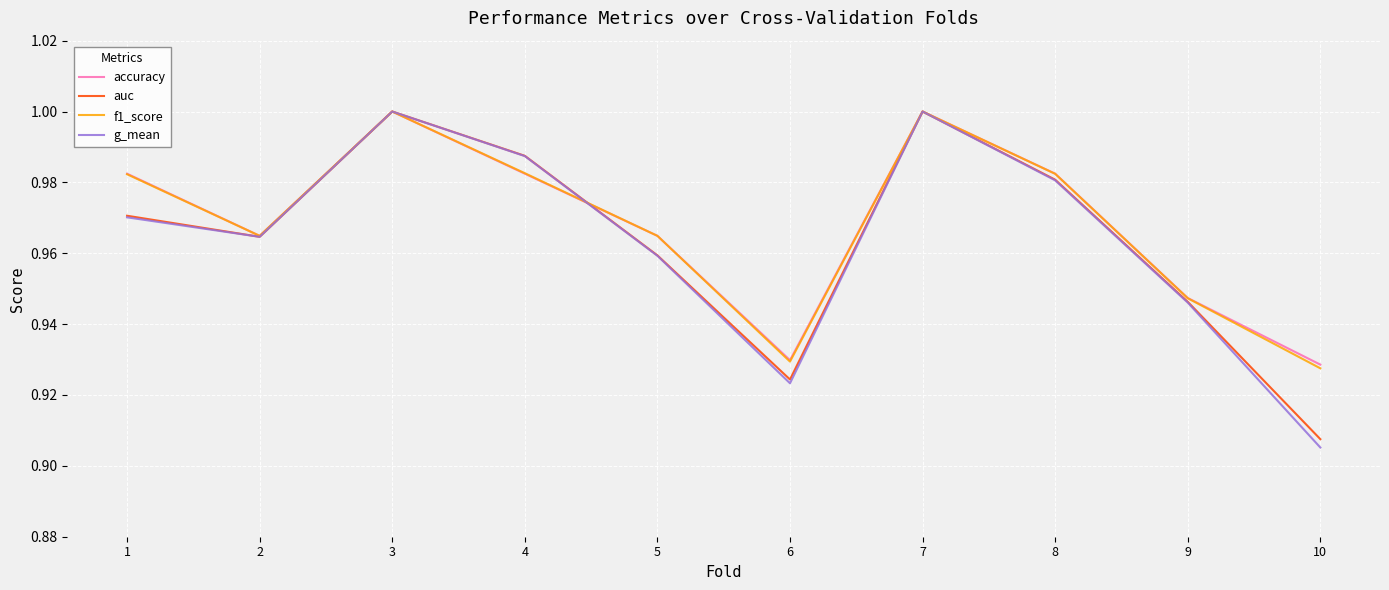

Is it true that f1_score equals 1.3 at 9?

False